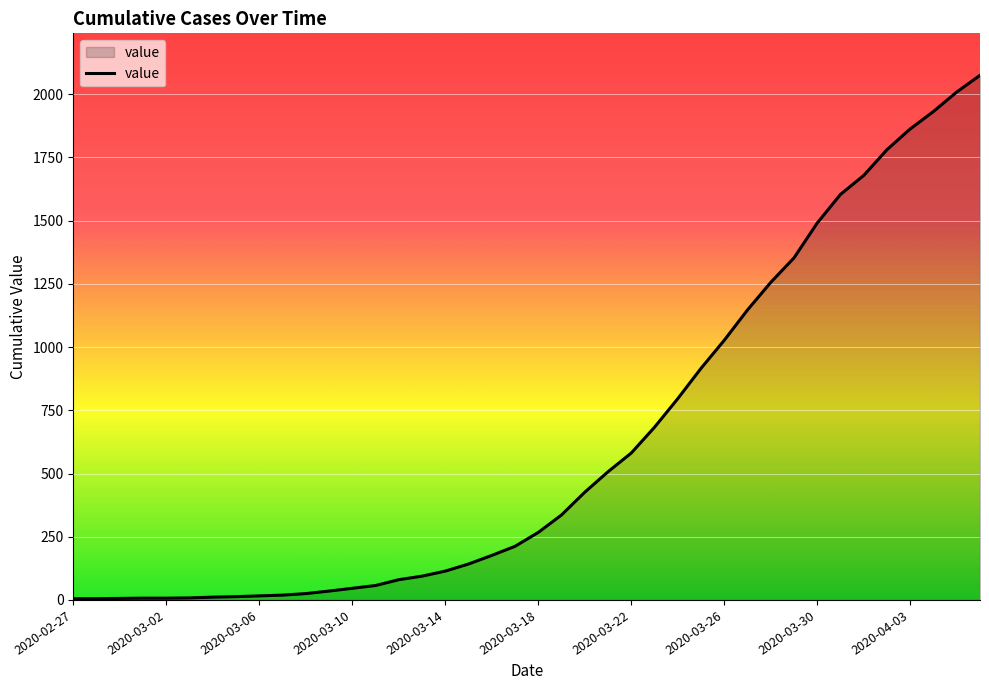

What is the difference between the maximum and minimum values?

2070